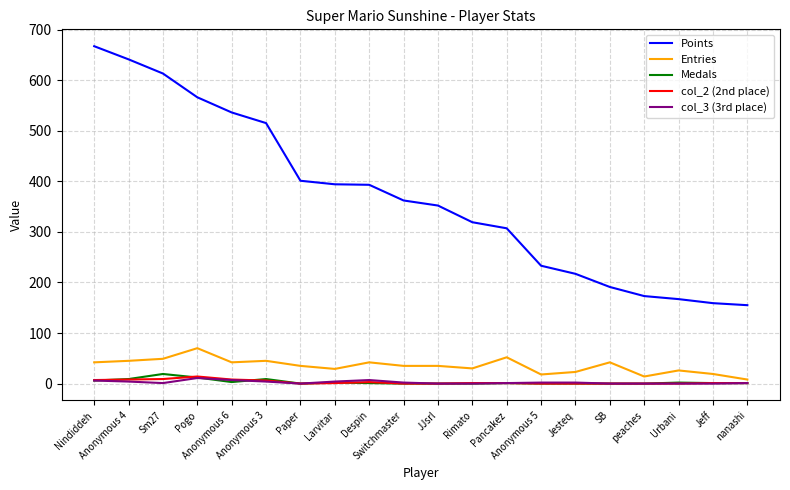

Which series has the largest range (max minus min)?

Points